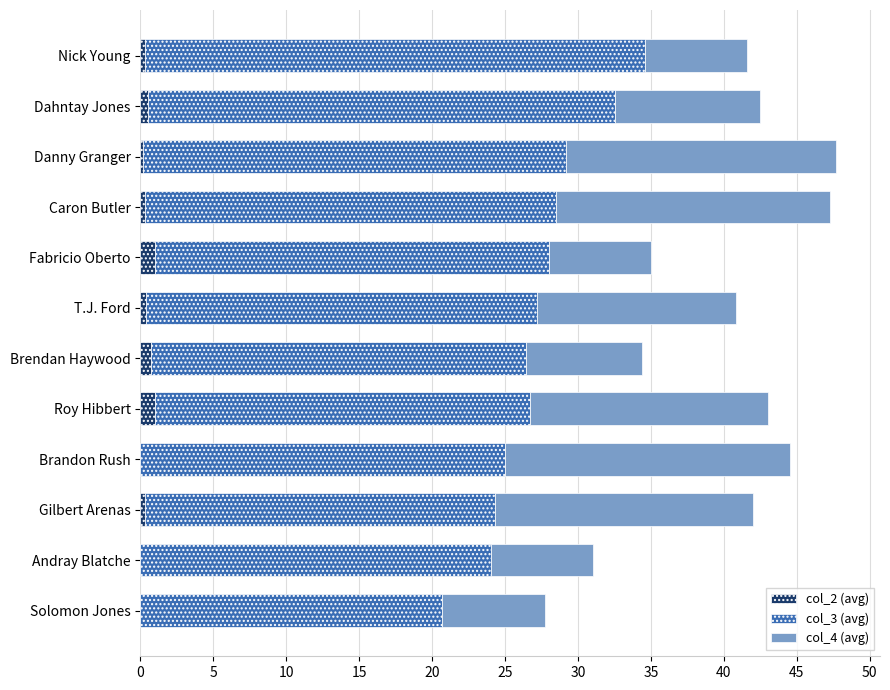

What is the difference between the second highest and minimum values in the col_2 (avg) series?

1.0